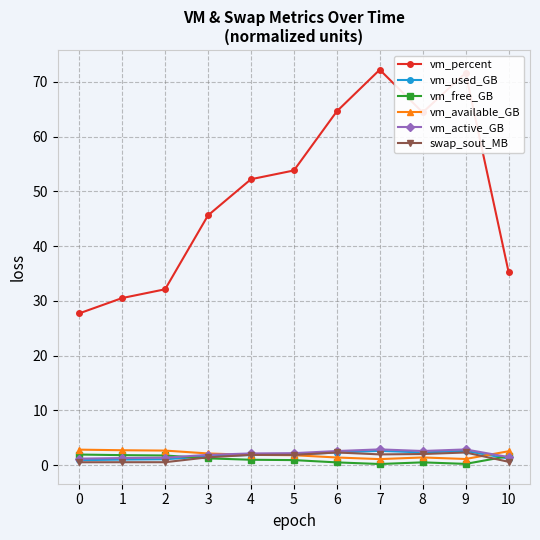

Does the chart display data point markers on the line(s)?

Yes